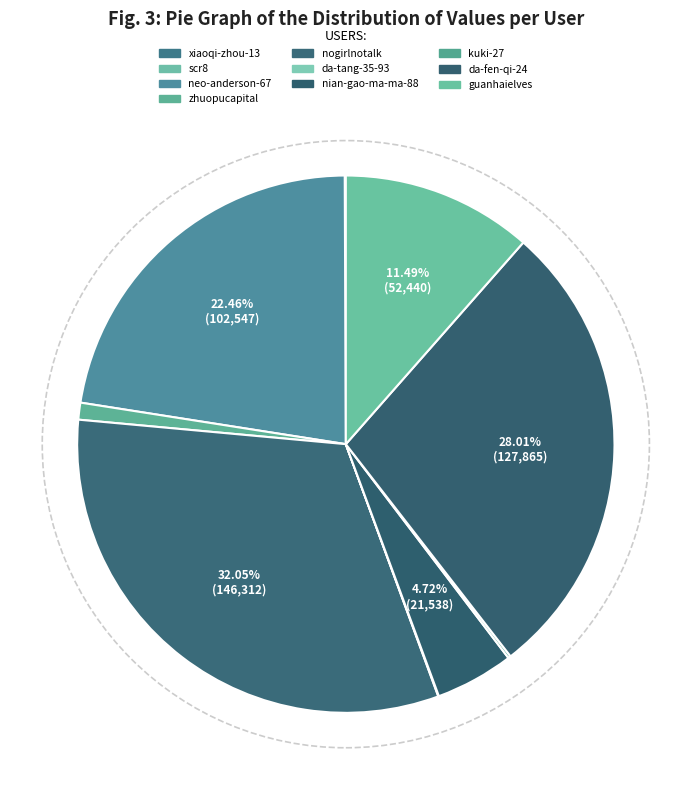

What is the change in value from zhuopucapital to da-tang-35-93?

-4477